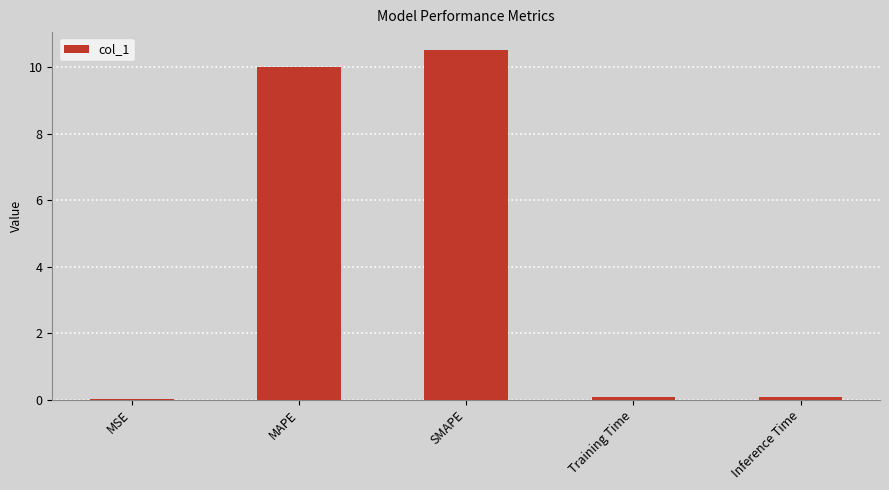

What value does the data have at SMAPE?

10.5